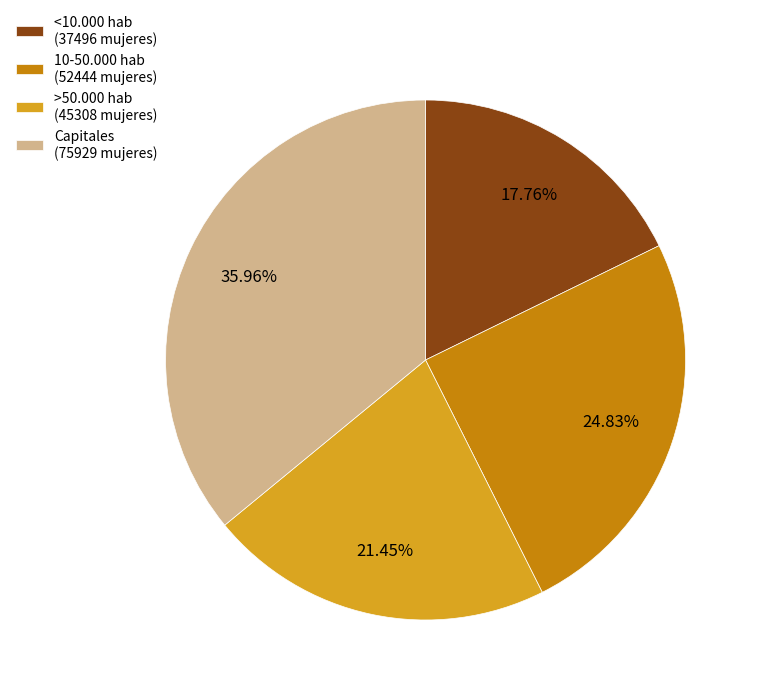

What is the ratio of the value at Capitales (75929 mujeres) to the value at 10-50.000 hab (52444 mujeres)?

1.4